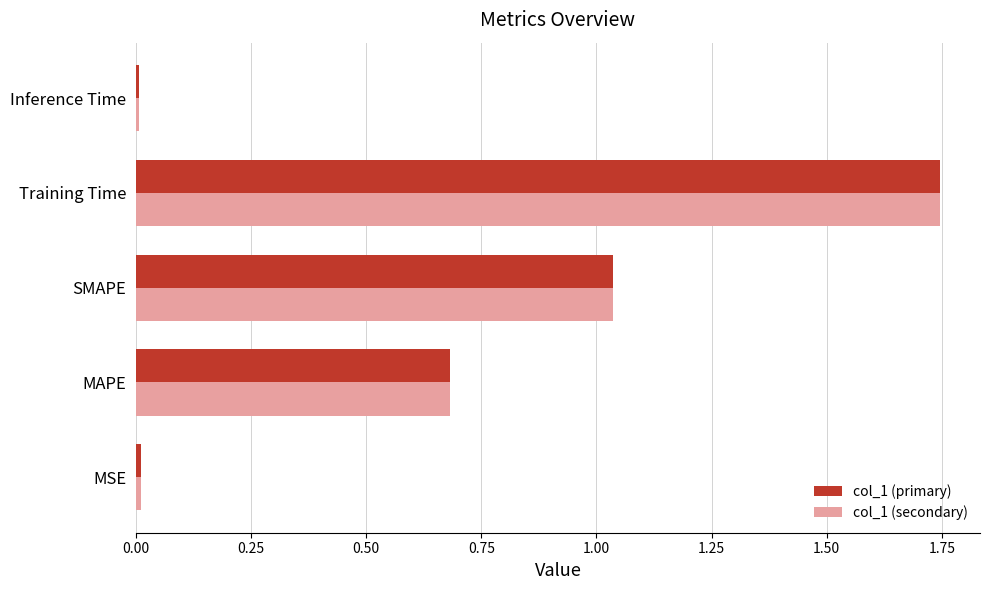

True or false: col_1 (primary) has a value of 0.0 at MSE.

True